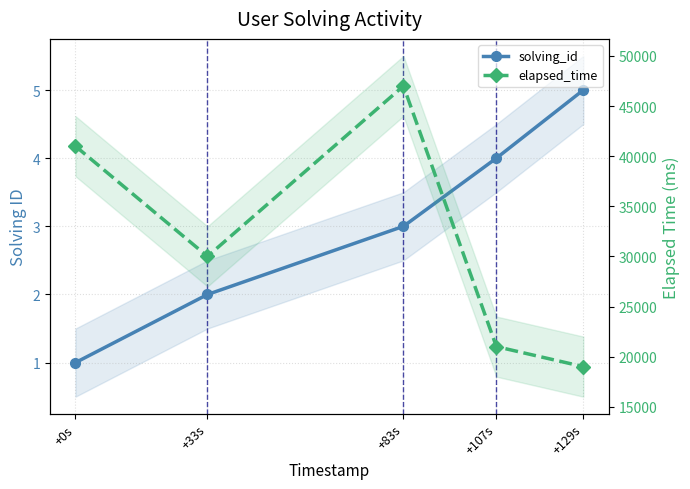

True or false: solving_id and elapsed_time intersect in this chart.

False